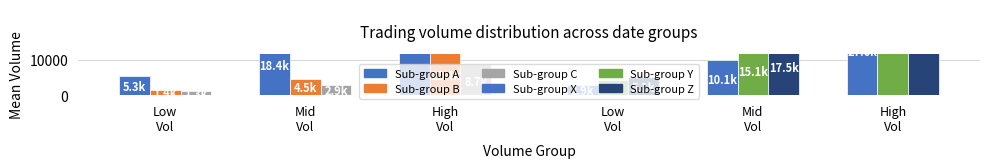

True or false: Sub-group Z has a value of 30110.2 at High
Vol.

False